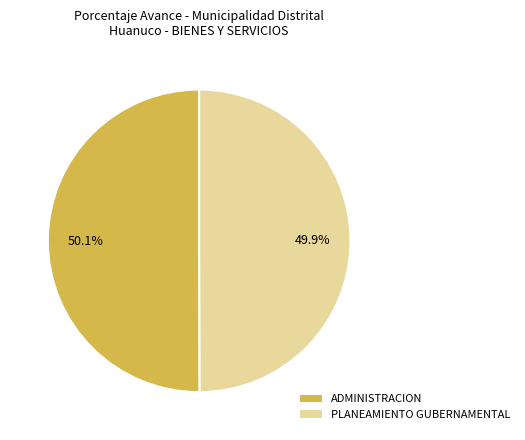

How many segments does this pie chart have?

2